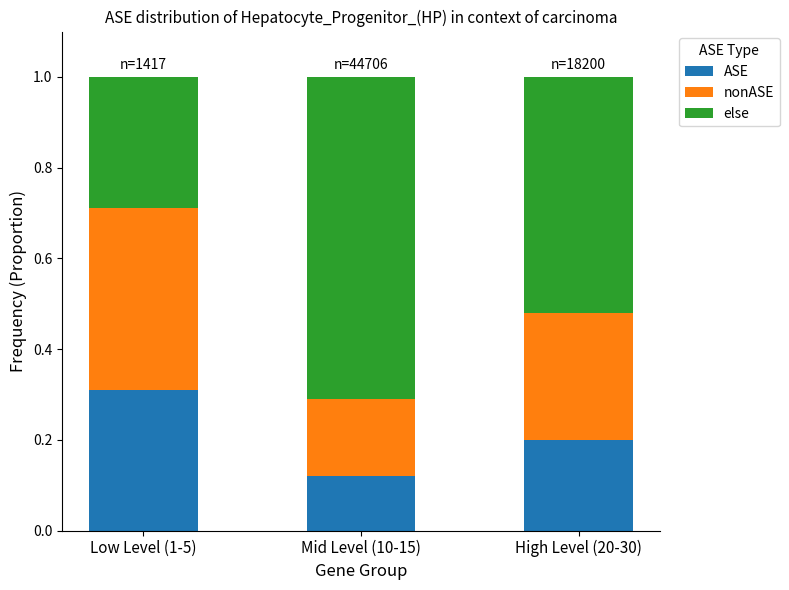

What is the total value across all series at Mid Level (10-15)?

1.0